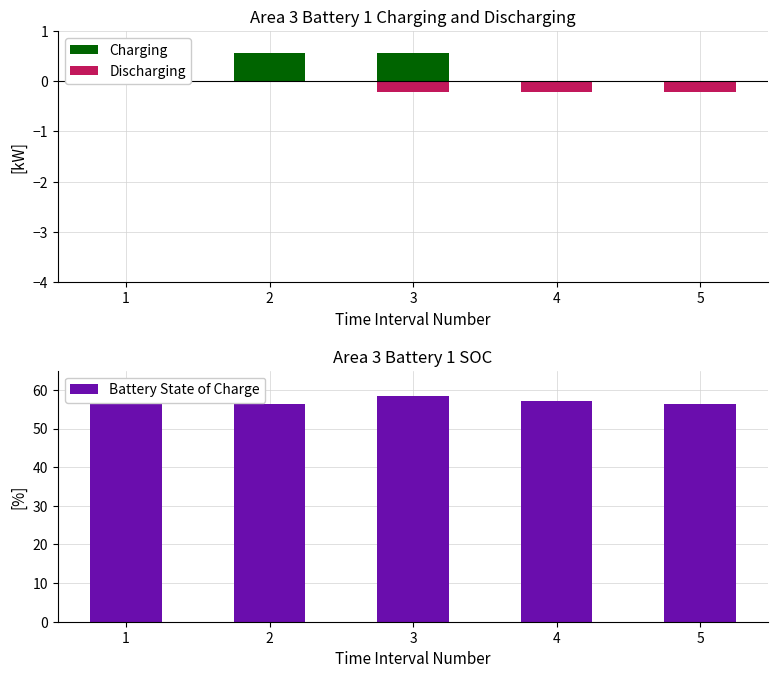

Reading left to right, extract all data points from this chart.

Charging: 0.0	0.6	0.6	0.0	0.0
Discharging: 0.0	0.0	-0.2	-0.2	-0.2
Battery State of Charge: 60.0	56.2	58.5	57.0	56.2